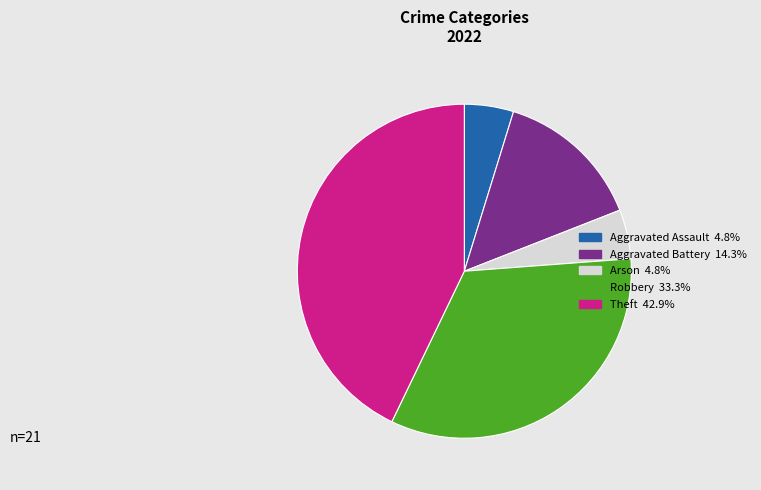

True or false: Robbery accounts for 33% of the total.

True